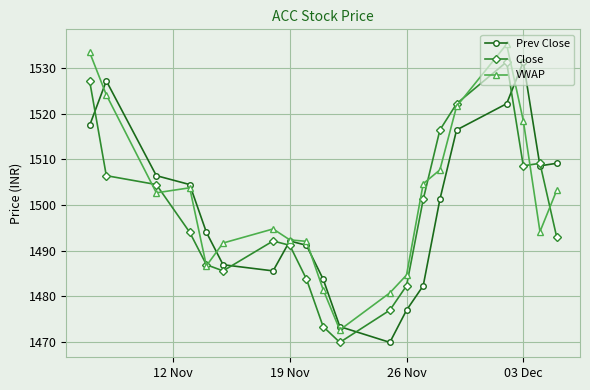

What is the highest value of the VWAP series?

1535.2